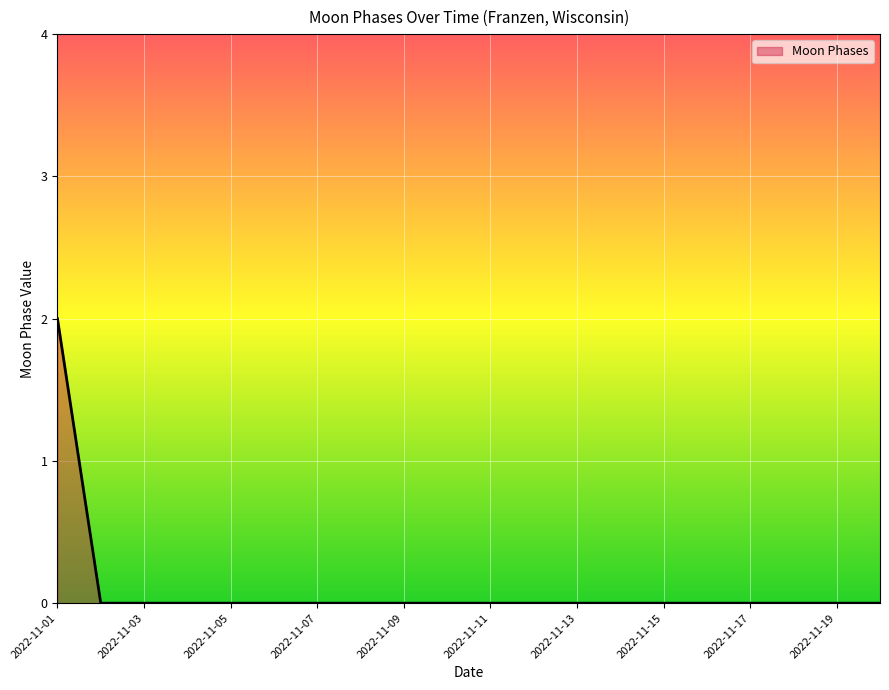

How many values are between 0 and 1?

19